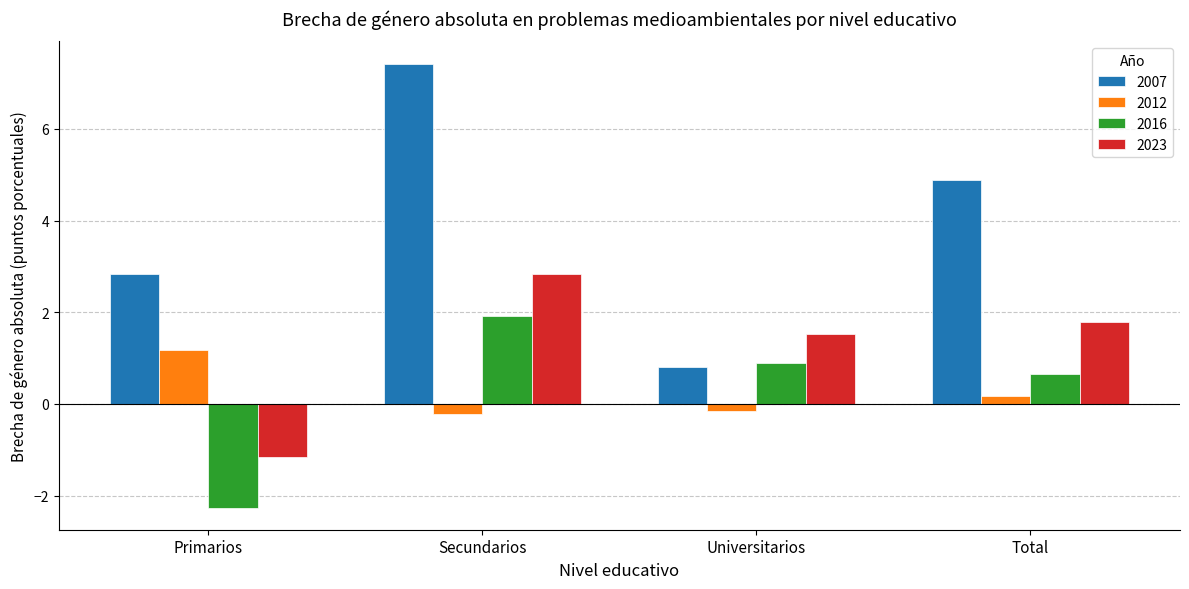

Count the number of categories in the chart.

4